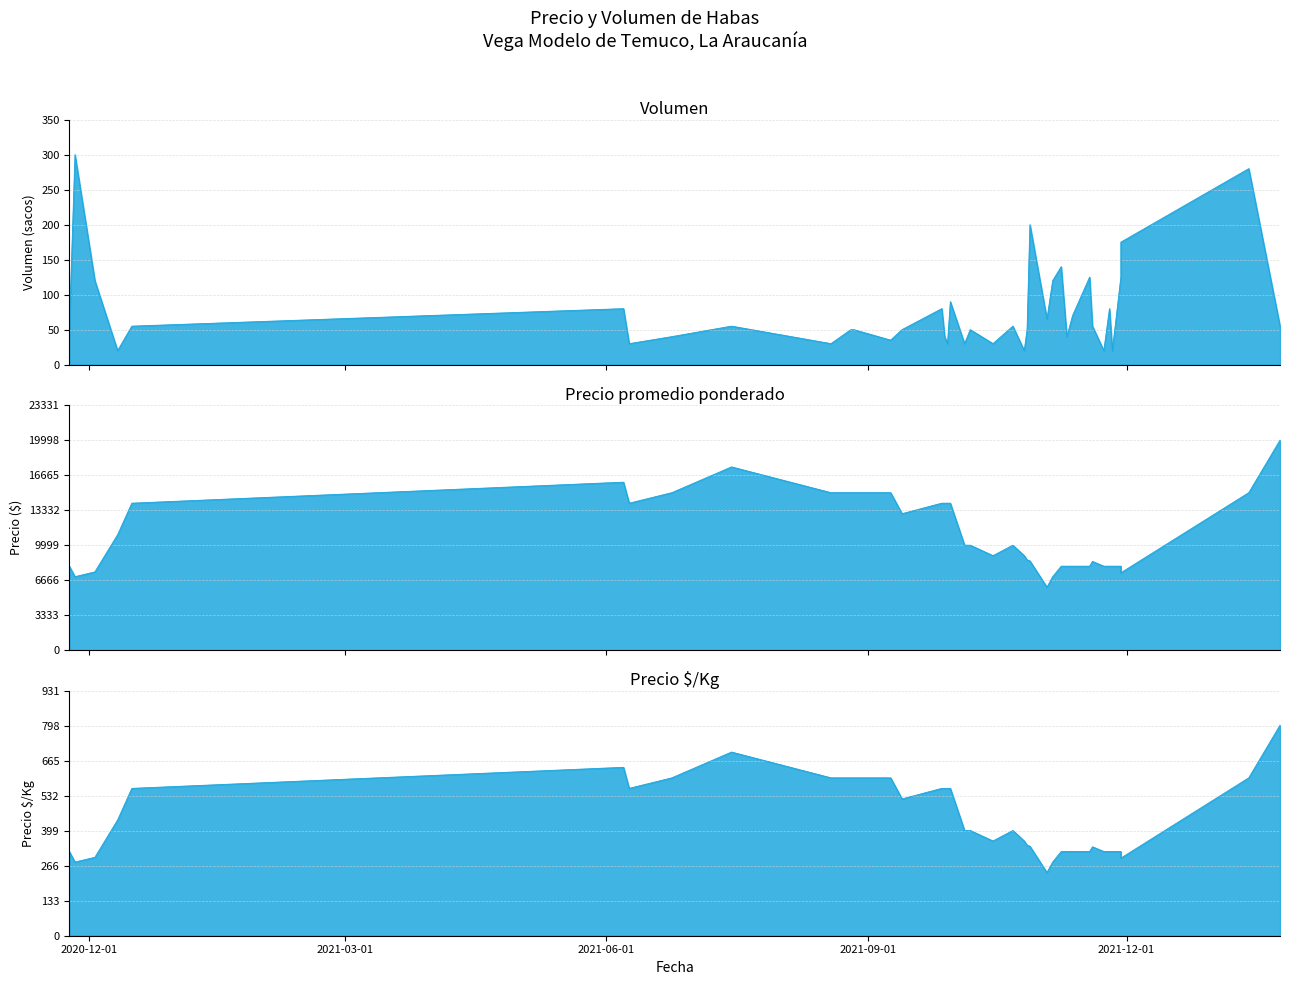

What is the label of the 14th point from the left?

2021-10-27